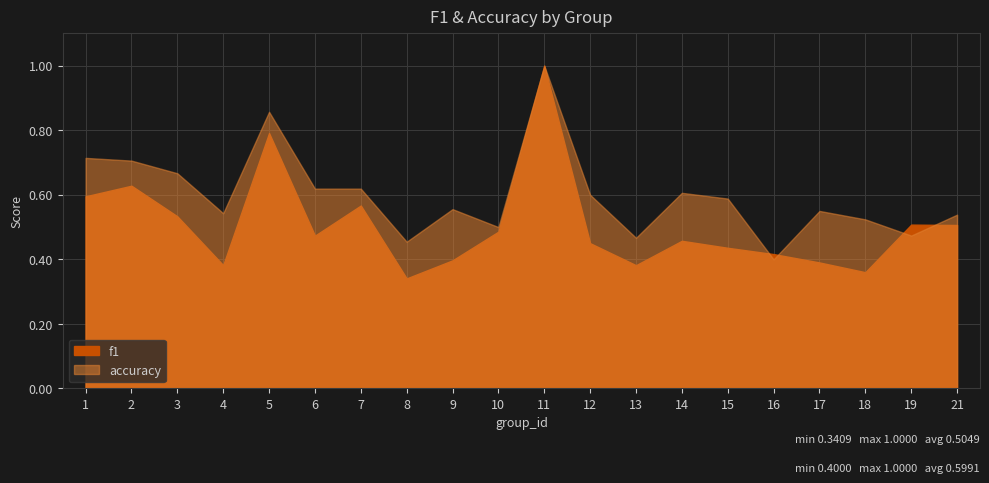

Rank the series at 14 from highest to lowest value.

accuracy, f1